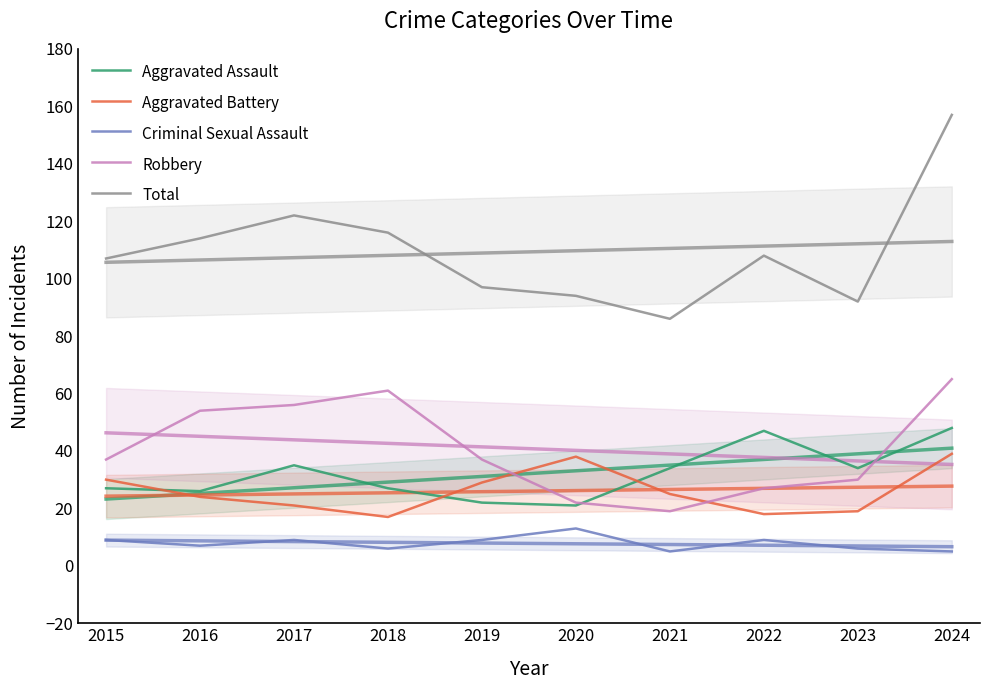

Which category has the highest value in the Criminal Sexual Assault series?

2020